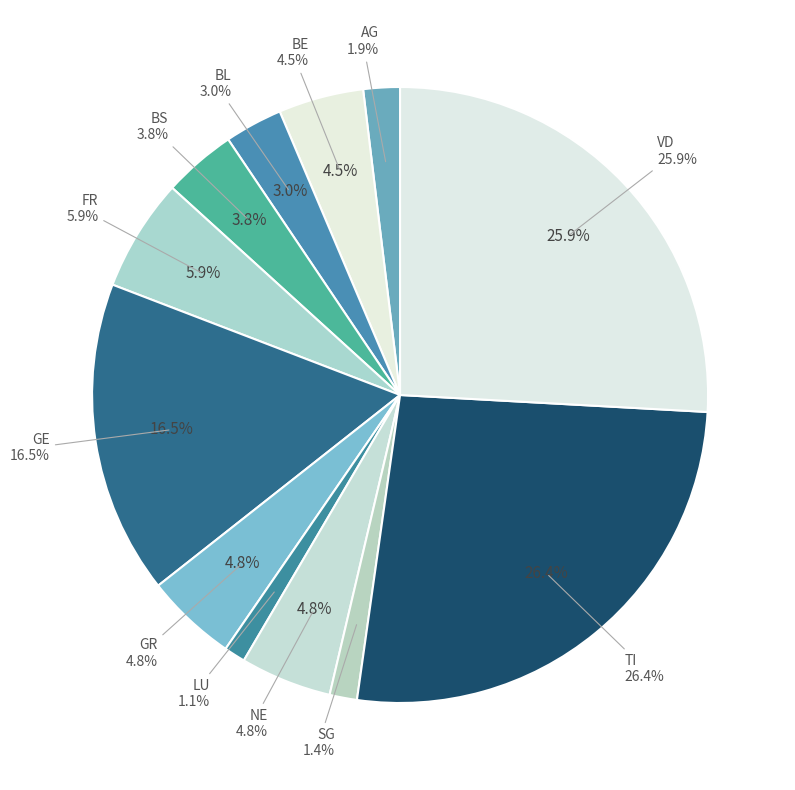

To the nearest percent, what is the average slice percentage?

8%